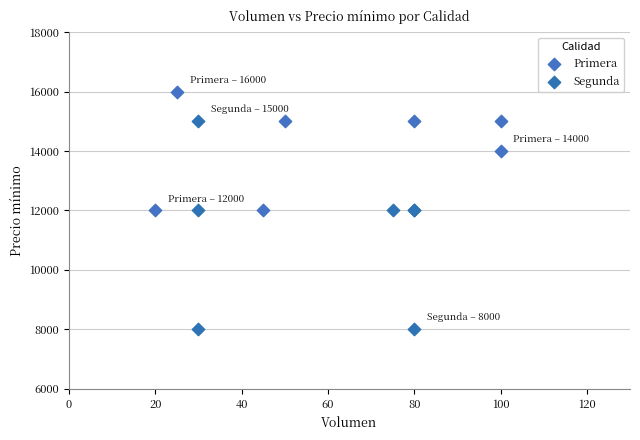

What are all the series names shown in the legend?

Primera, Segunda